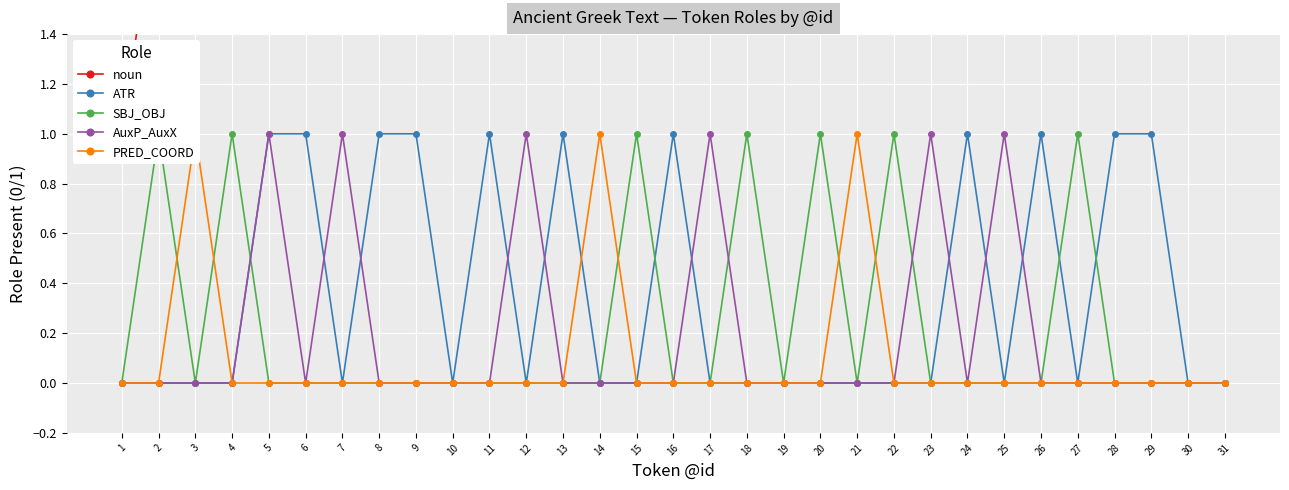

What is the difference between the maximum and second lowest values in the SBJ_OBJ series?

1